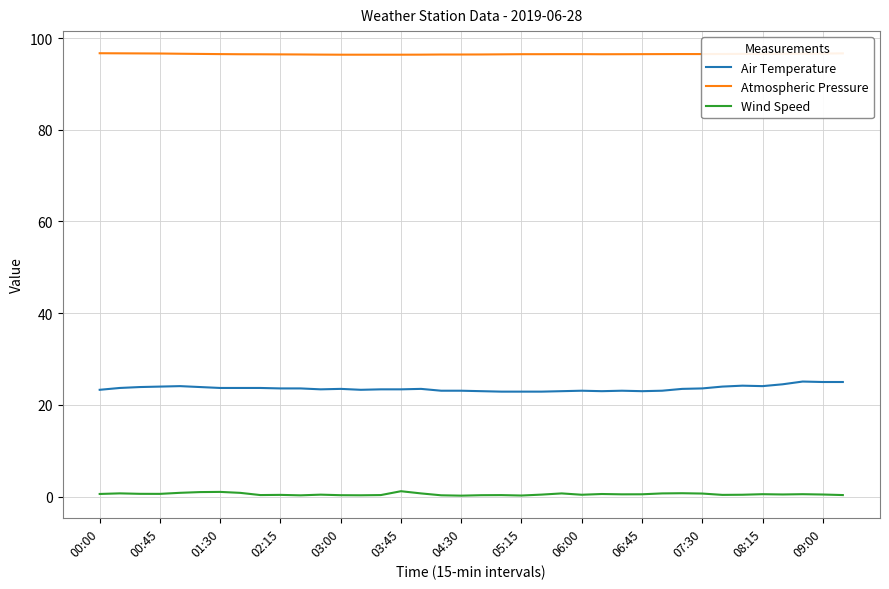

What is the average value of the Air Temperature series?

23.6